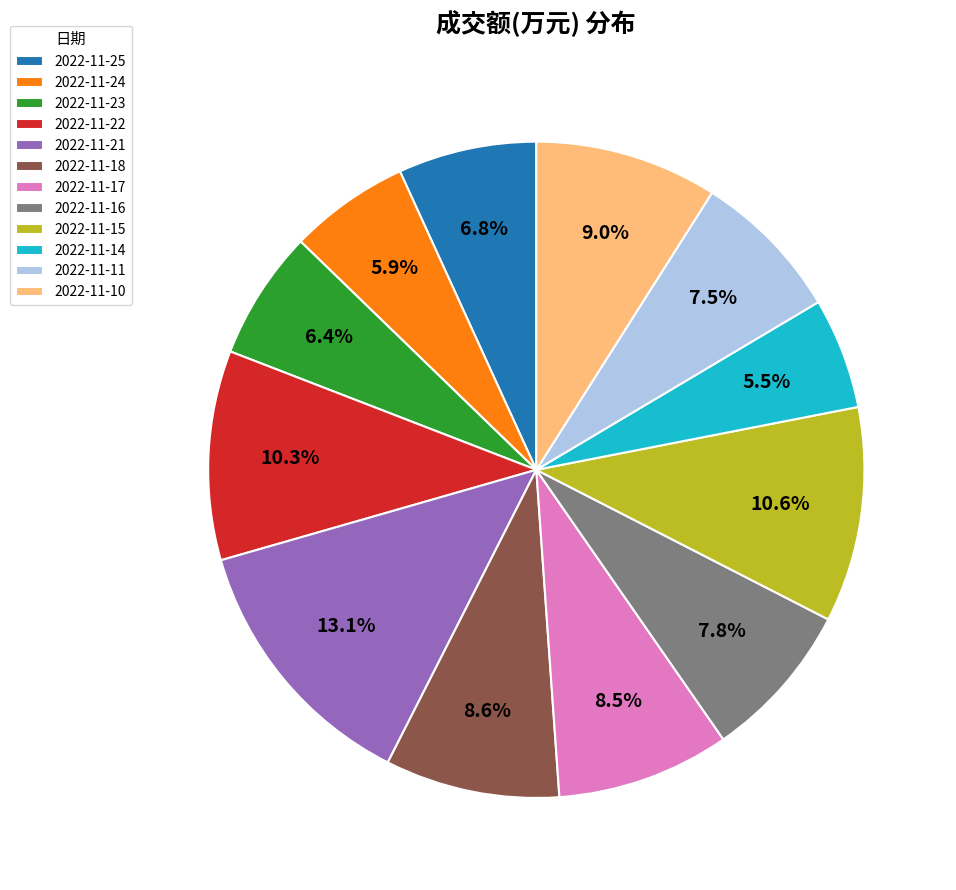

Count the number of slices in the pie.

12